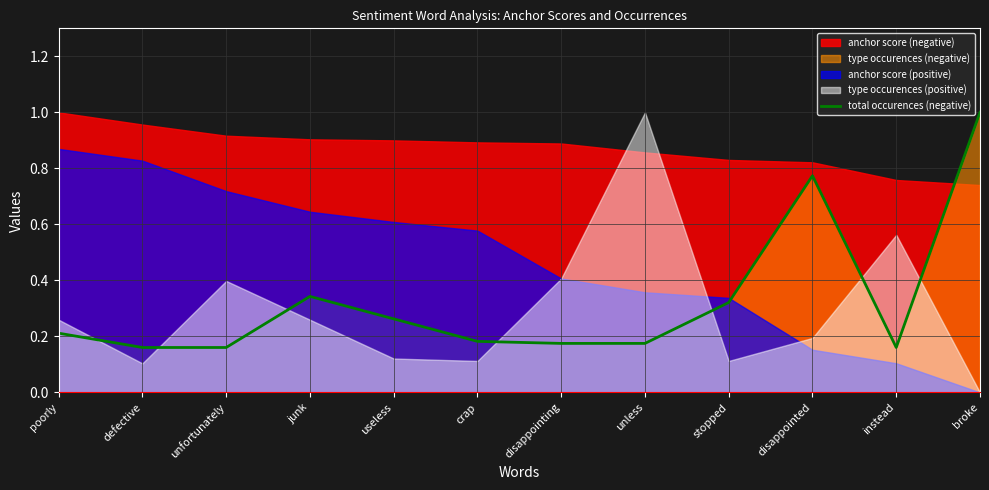

What is the value of the 10th point from the left?

0.8